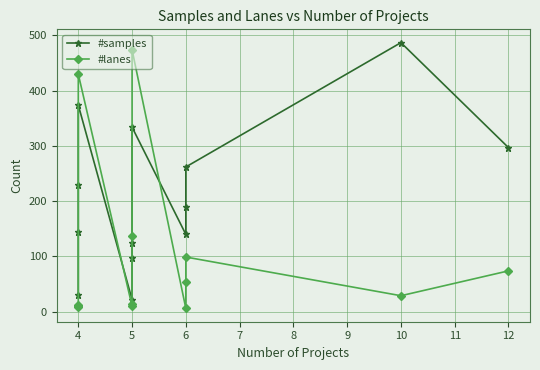

True or false: #samples has more than 1 points higher than both neighbors.

True